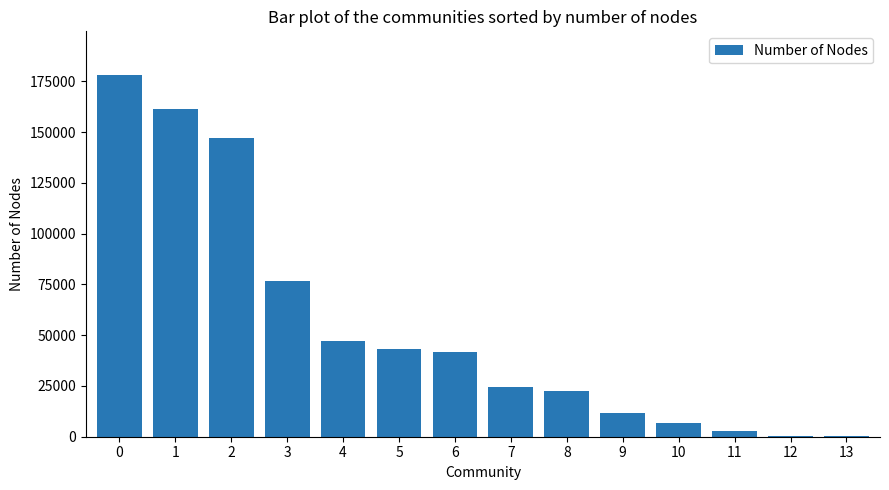

At which label is the value closest to 89255?

3